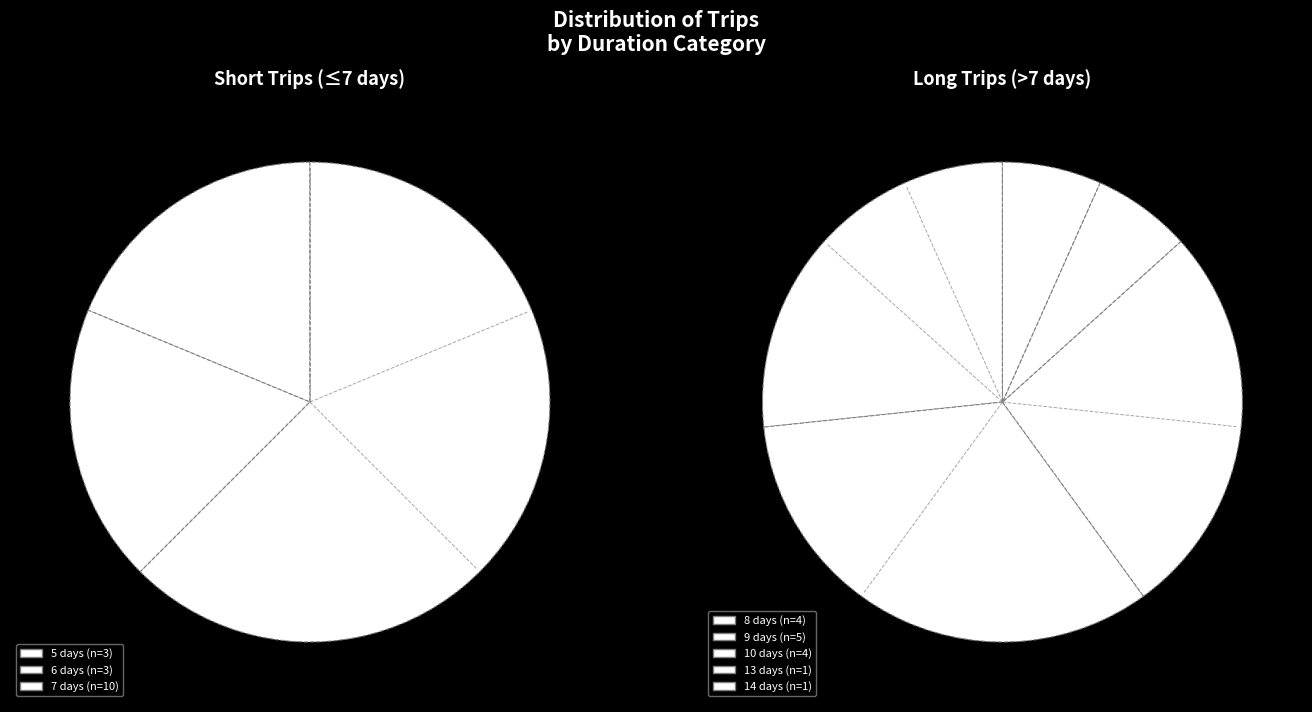

True or false: 5 days accounts for 24% of the total.

False